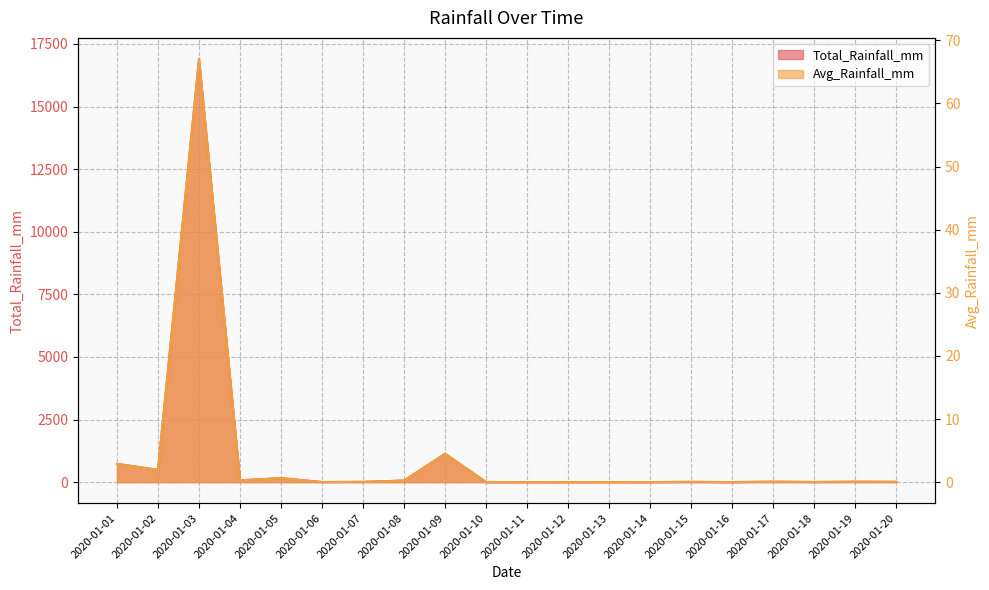

In Total_Rainfall_mm, how many points are higher than both neighbors (excluding endpoints)?

8